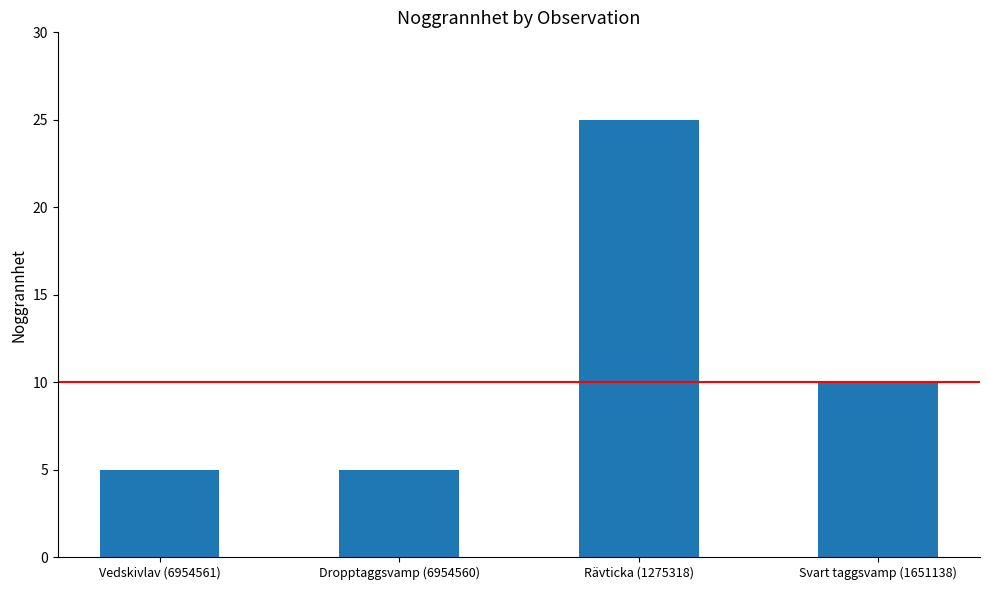

Reading right to left, what are all the values shown in this chart?

Svart taggsvamp (1651138)=10	Rävticka (1275318)=25	Dropptaggsvamp (6954560)=5	Vedskivlav (6954561)=5